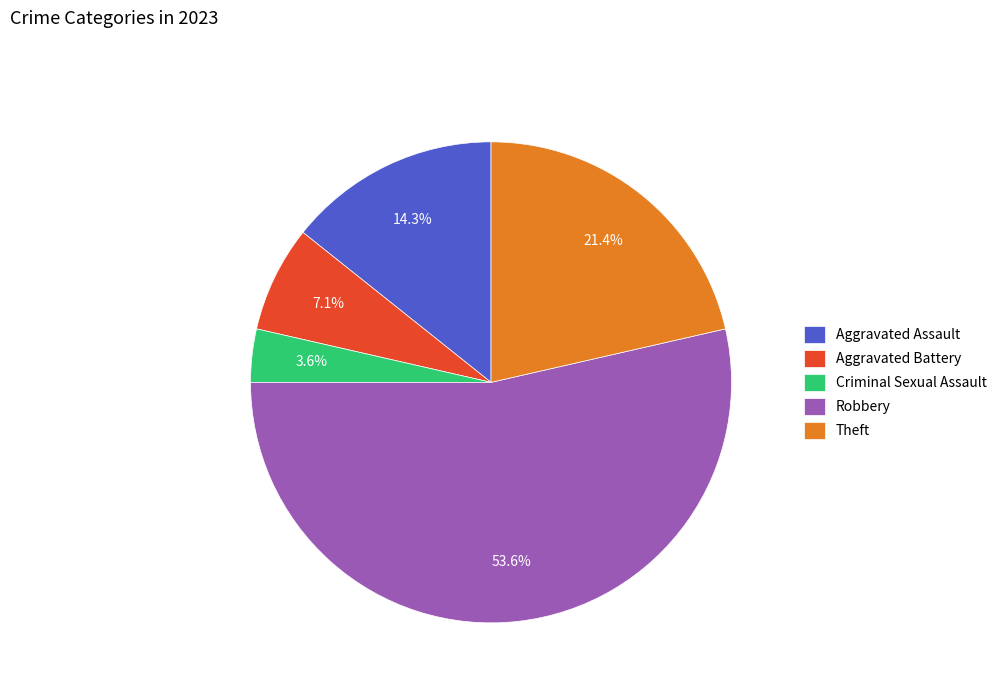

Is Criminal Sexual Assault the majority of the pie?

No